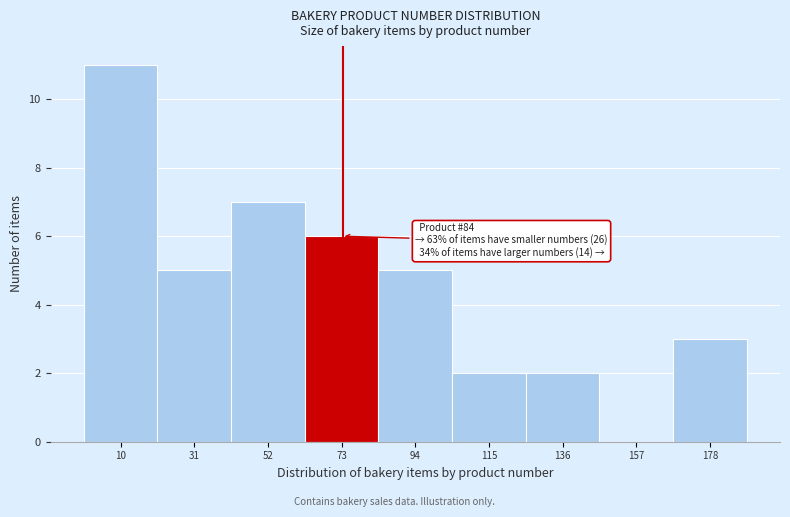

Reading left to right, transcribe all the data shown in this chart.

10=11	31=5	52=7	73=6	94=5	115=2	136=2	157=0	178=3